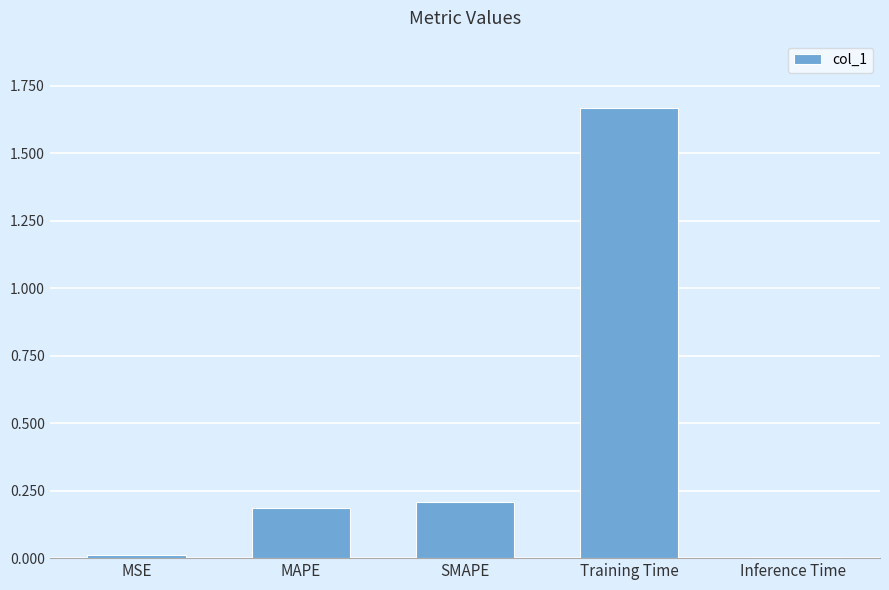

What is the change in value from MAPE to Training Time?

+1.5